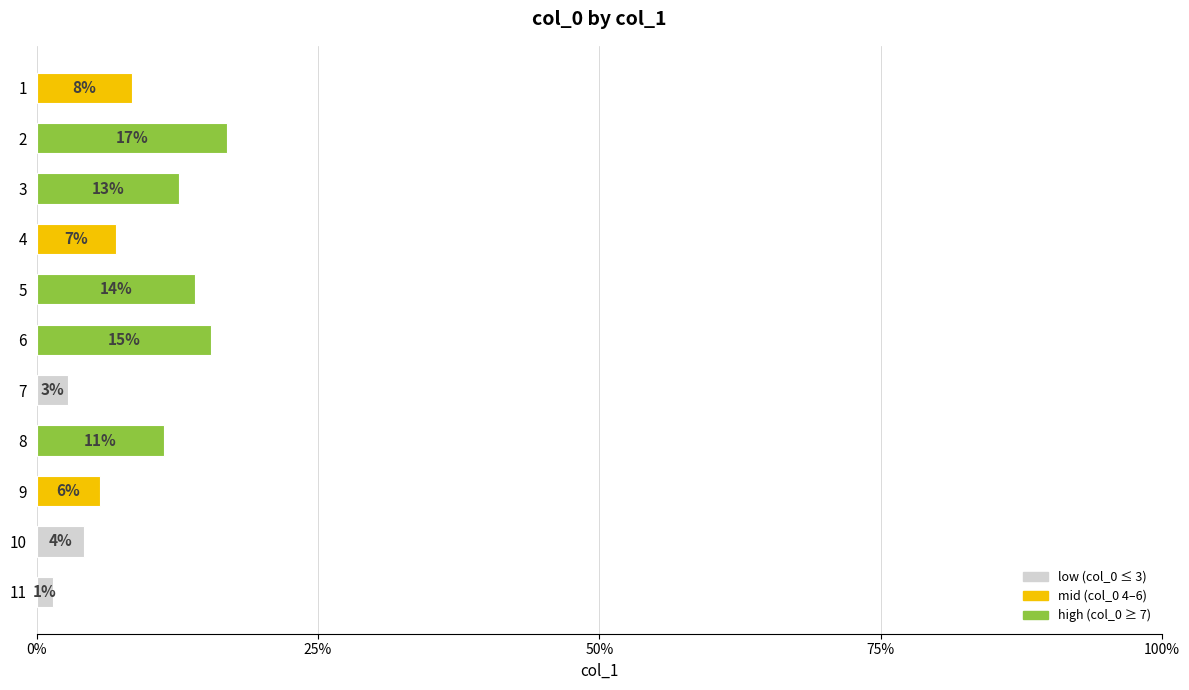

The value at 8 is 3.3. True or false?

False